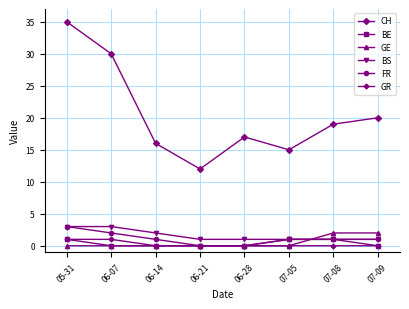

Is the value of FR at 07-09 greater than the value of BS at 06-14?

No